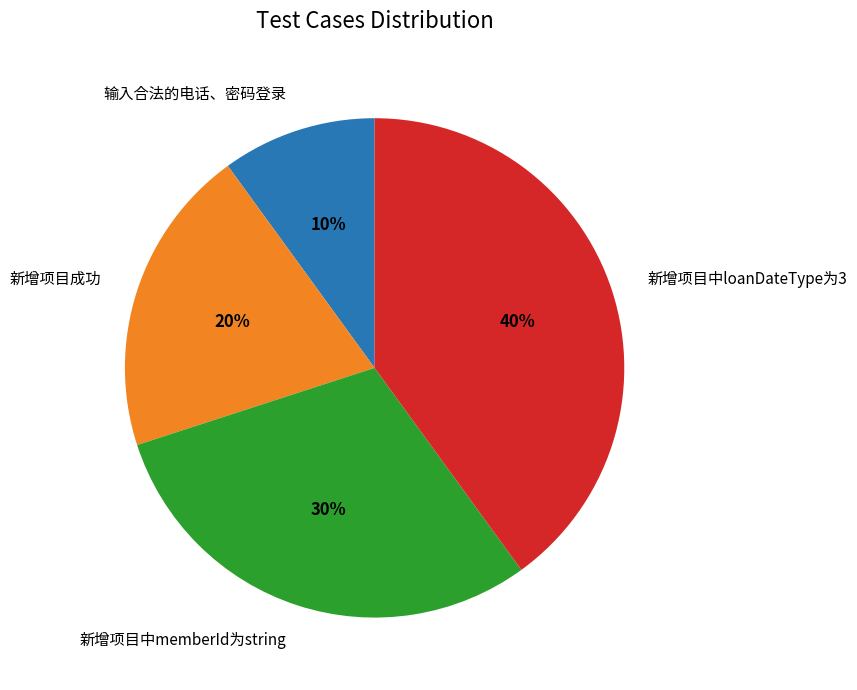

Is the sum of 新增项目成功 and 新增项目中loanDateType为3 greater than half?

Yes